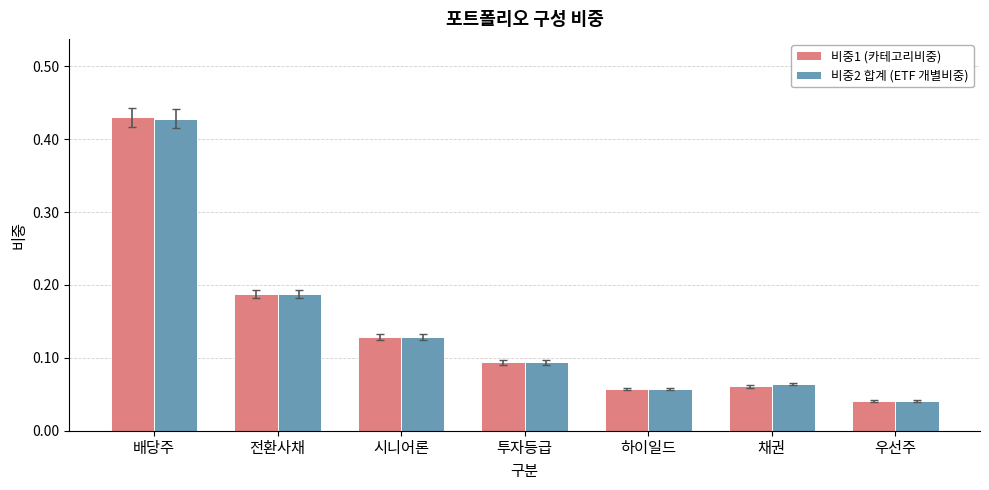

What is the sum of the 비중2 합계 (ETF 개별비중) values at 전환사채 and 채권?

0.3